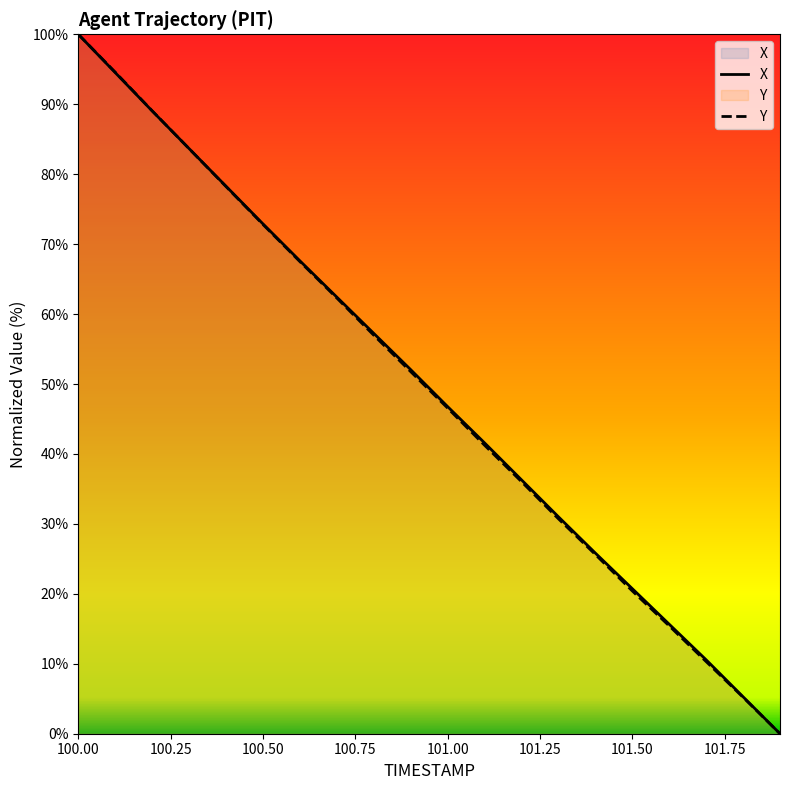

At which category is the sum across all series the highest?

100.00